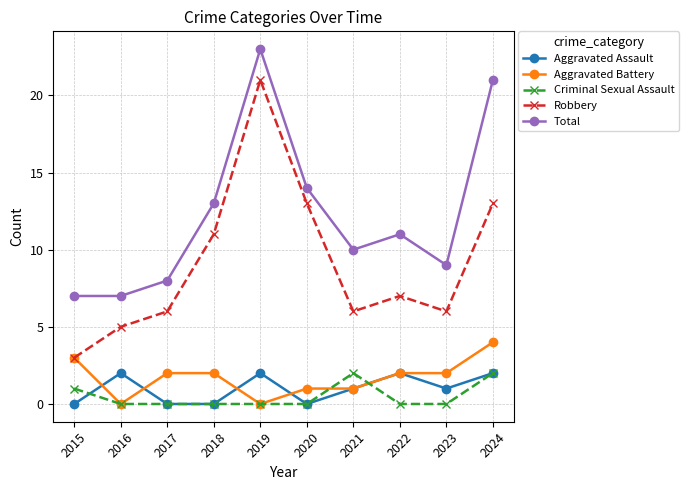

Where is Total nearest to the value 15?

2020